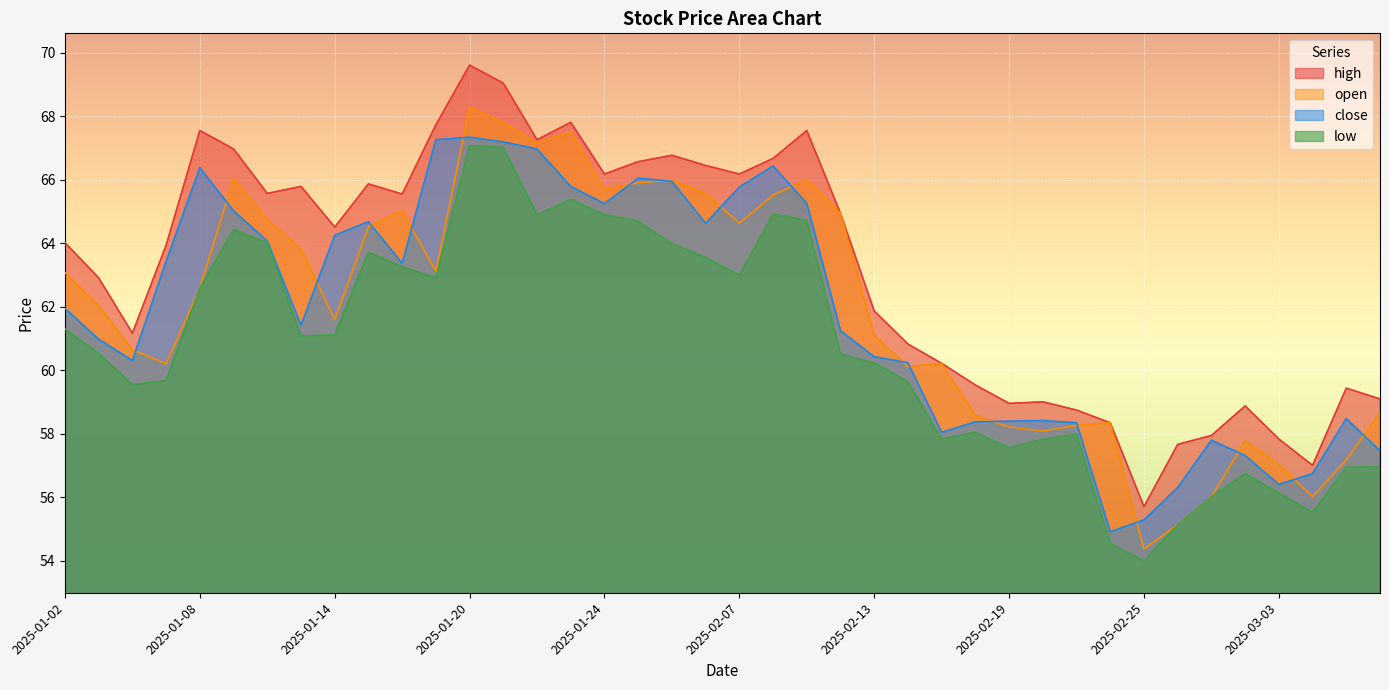

Is it true that open equals 34.2 at 2025-02-21?

False